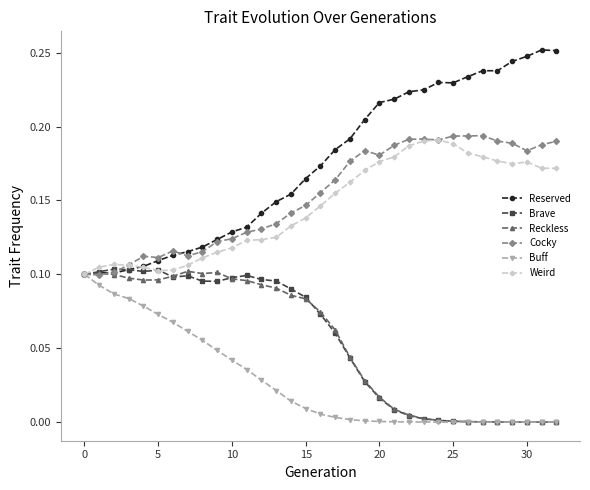

Which series has the largest total across all categories?

Reserved